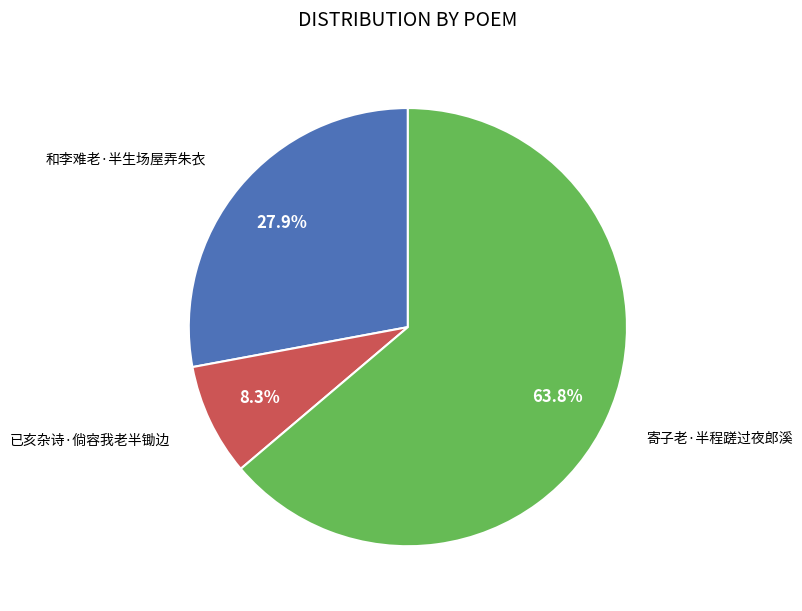

Is there a majority slice in this chart?

Yes